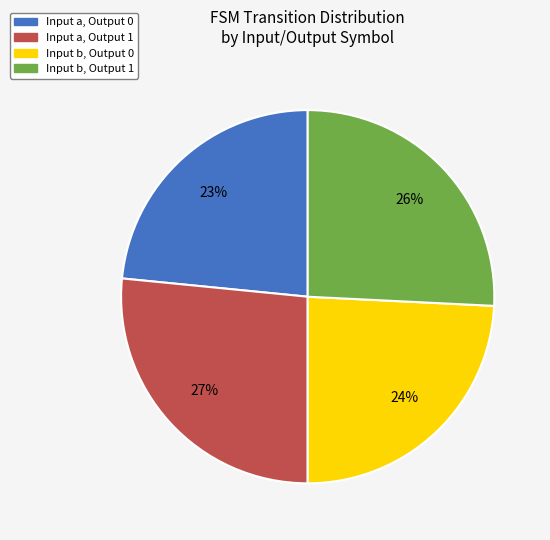

How many slices are in this pie chart?

4